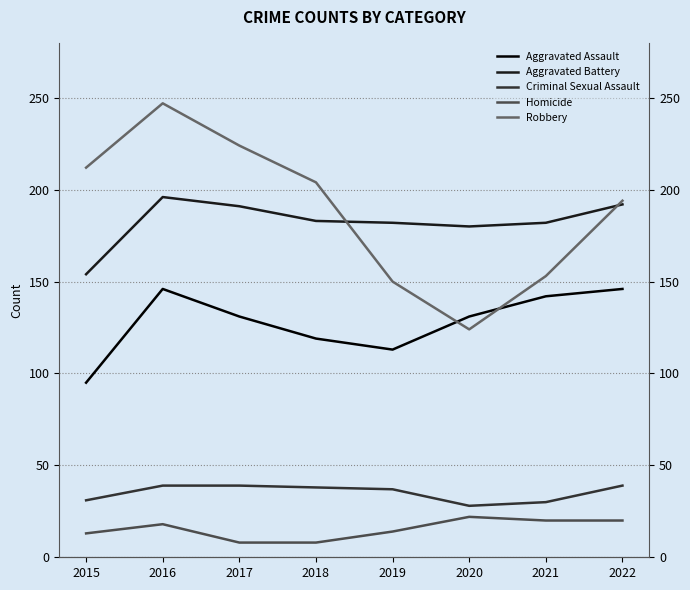

True or false: Criminal Sexual Assault has a value of 13 at 2020.

False